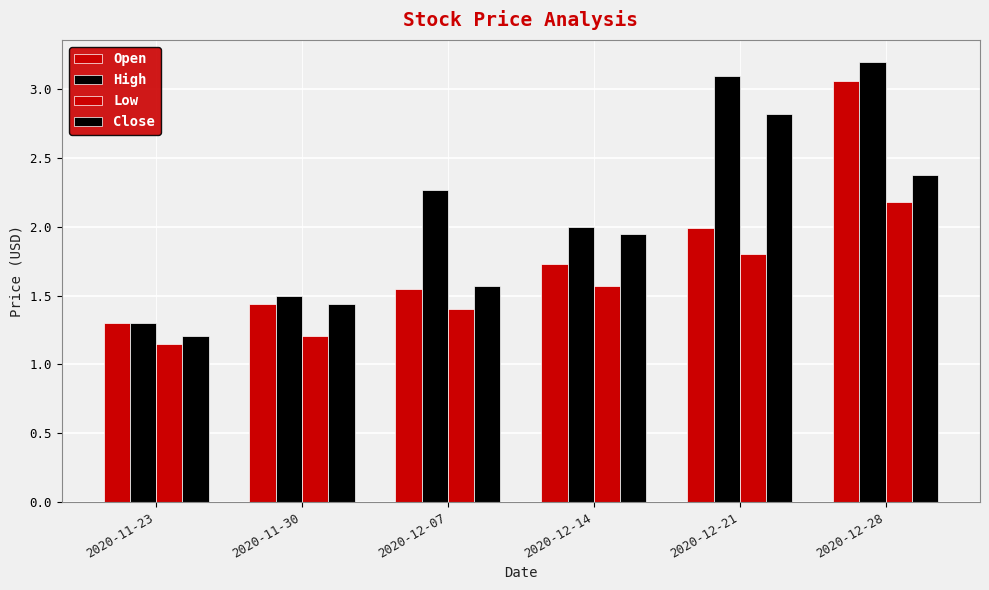

Is it true that Low equals 1.6 at 2020-12-14?

True